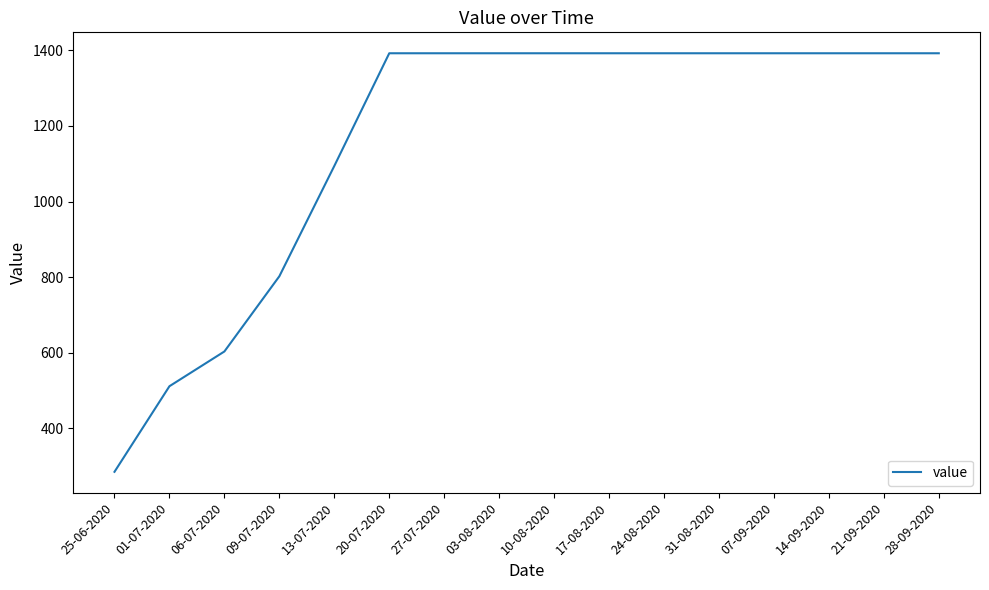

What is the minimum value shown in the chart?

285.0